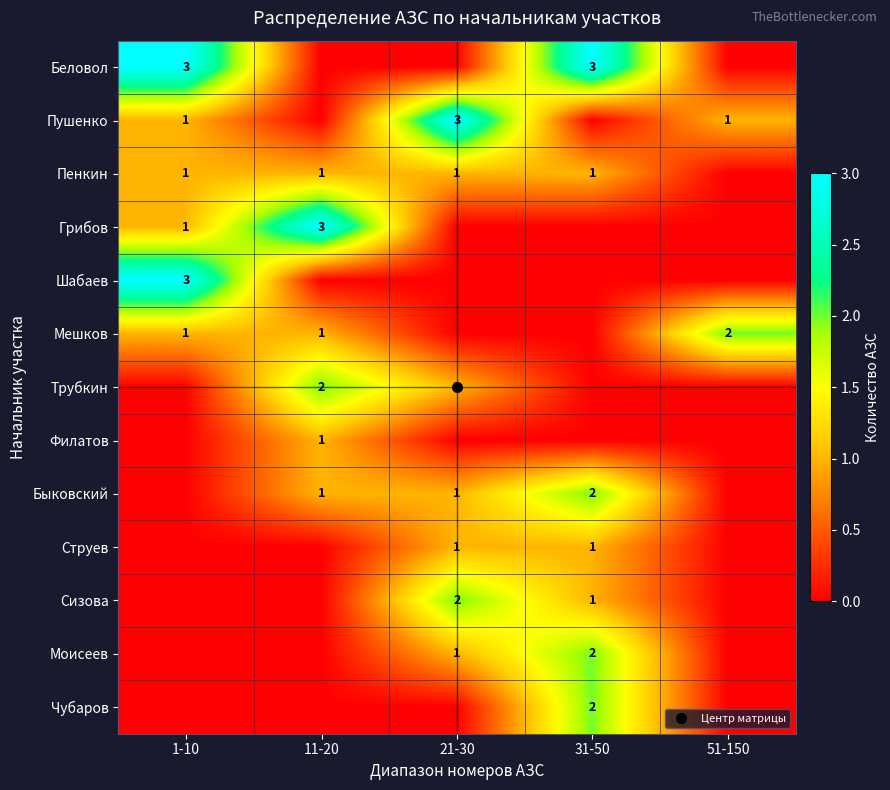

What is the difference between the highest and lowest values at 51-150?

2